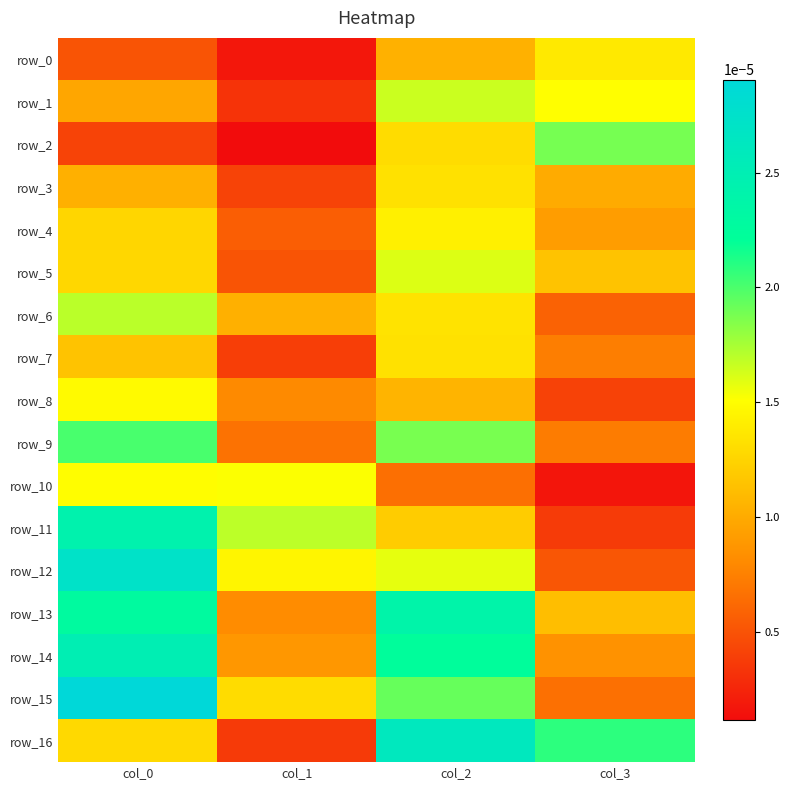

True or false: row_4 has a value of 0.0 at col_1.

True